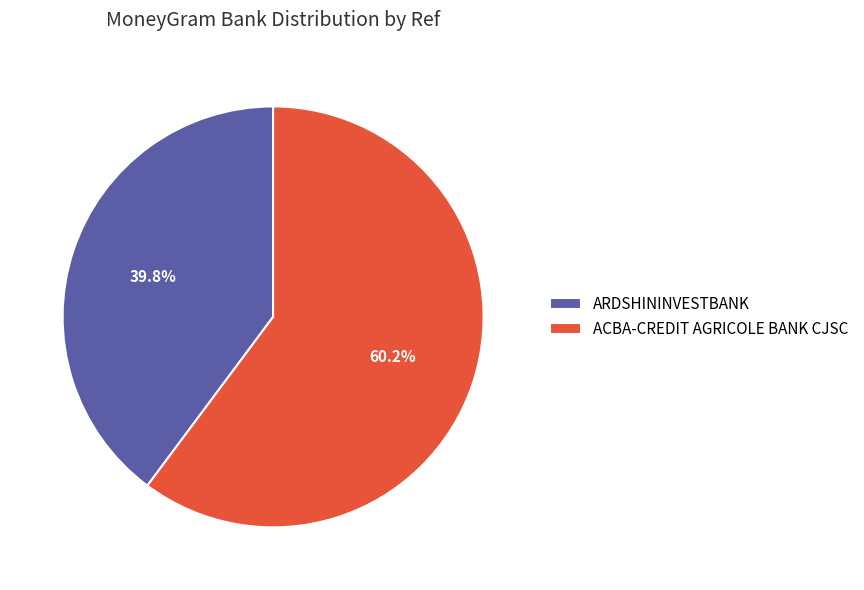

Which category accounts for the majority?

ACBA-CREDIT AGRICOLE BANK CJSC